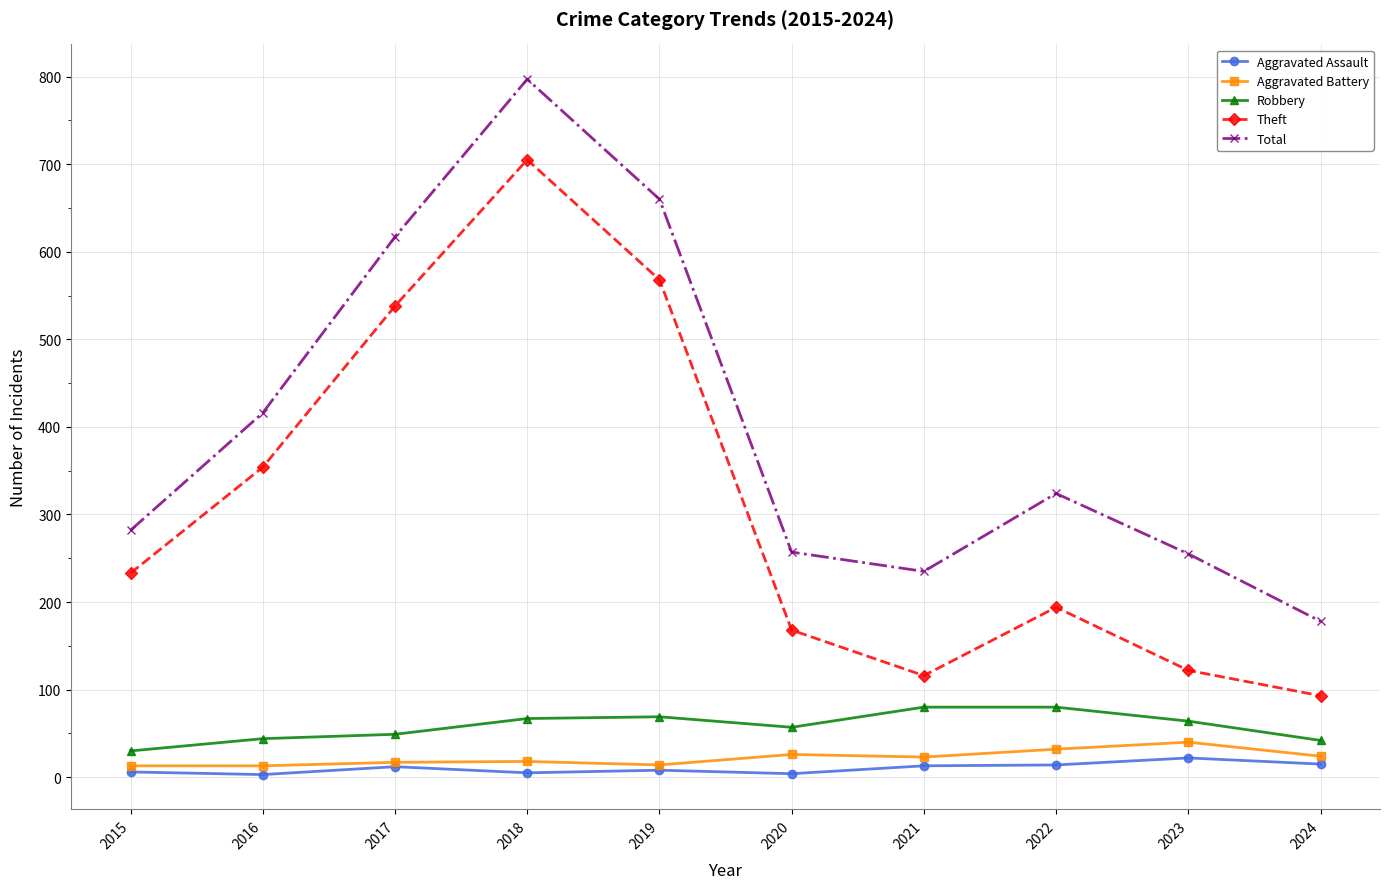

What is the spread (max minus min) of values at 2016?

413